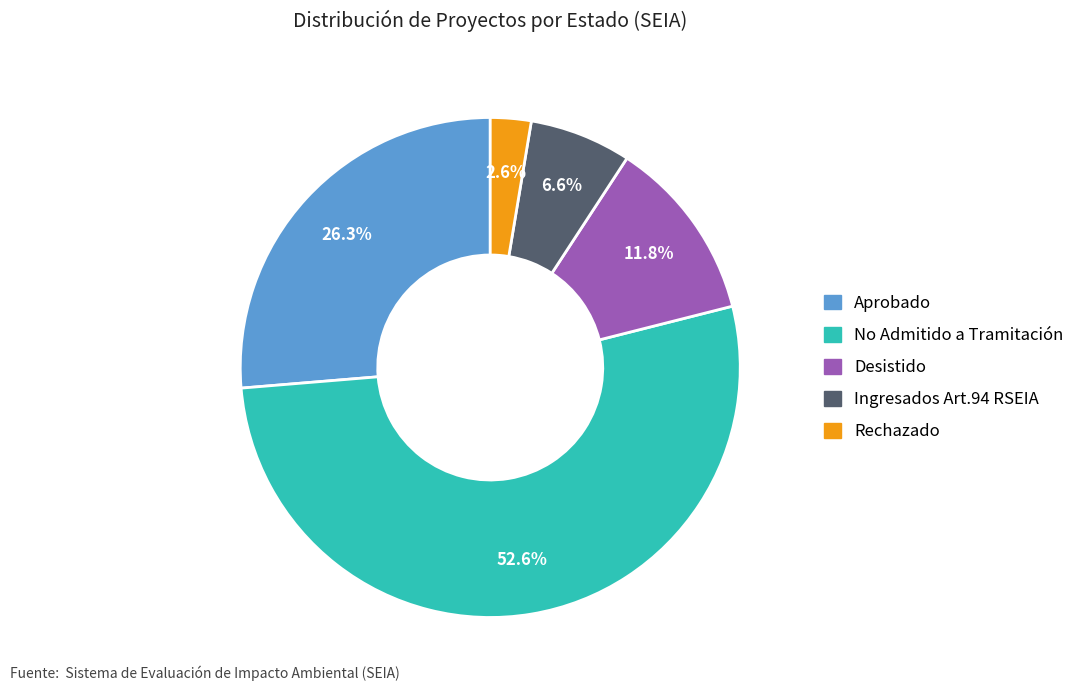

To the nearest percent, what portion does Desistido represent?

12%